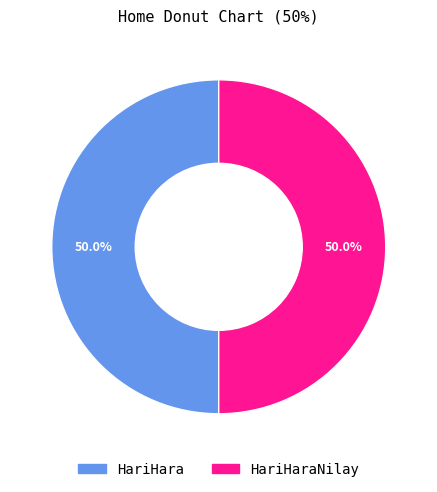

What is the total percentage of HariHaraNilay and HariHara?

100.0%